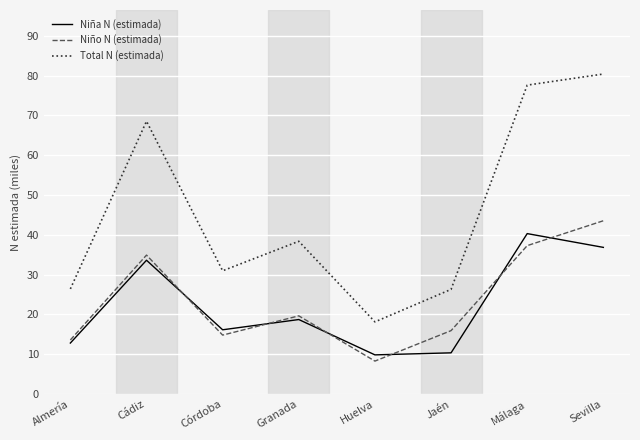

What position from the right is Málaga?

2